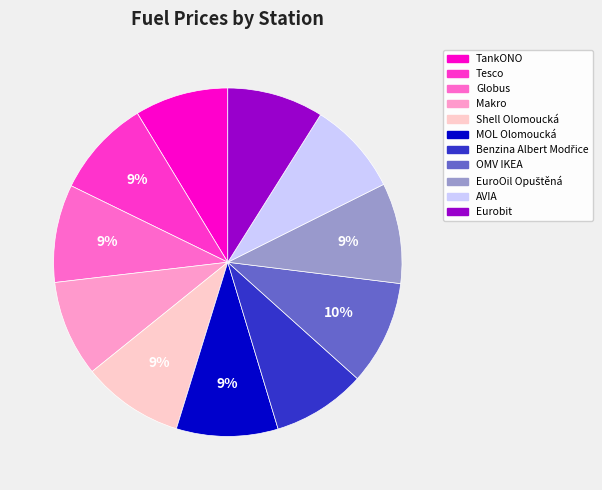

To the nearest percent, what is the difference between the largest and smallest slice percentages?

1%